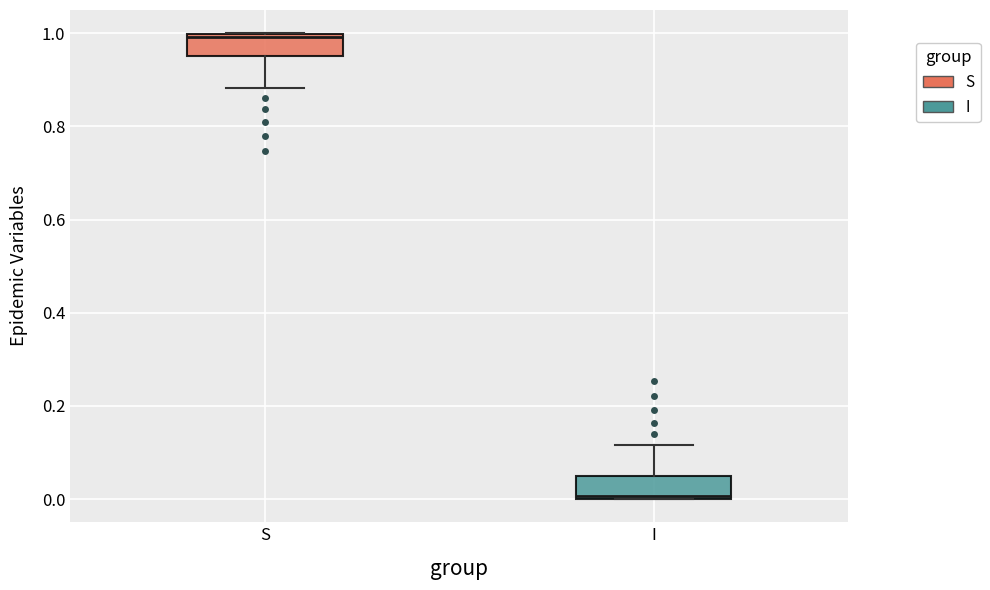

Reading left to right, transcribe this box plot: for each box, give where its median line is, the range the box spans, and where its two whiskers end, as read against the y-axis. The values are not printed on the chart, so give them approximately, as read against the axis.

S: median 1.00 (just below the box's upper edge), box 0.96 to 1.00, whiskers 0.88 to 1.00
I: median 0.00 (just above the box's lower edge), box 0.00 to 0.04, whiskers 0.00 to 0.12